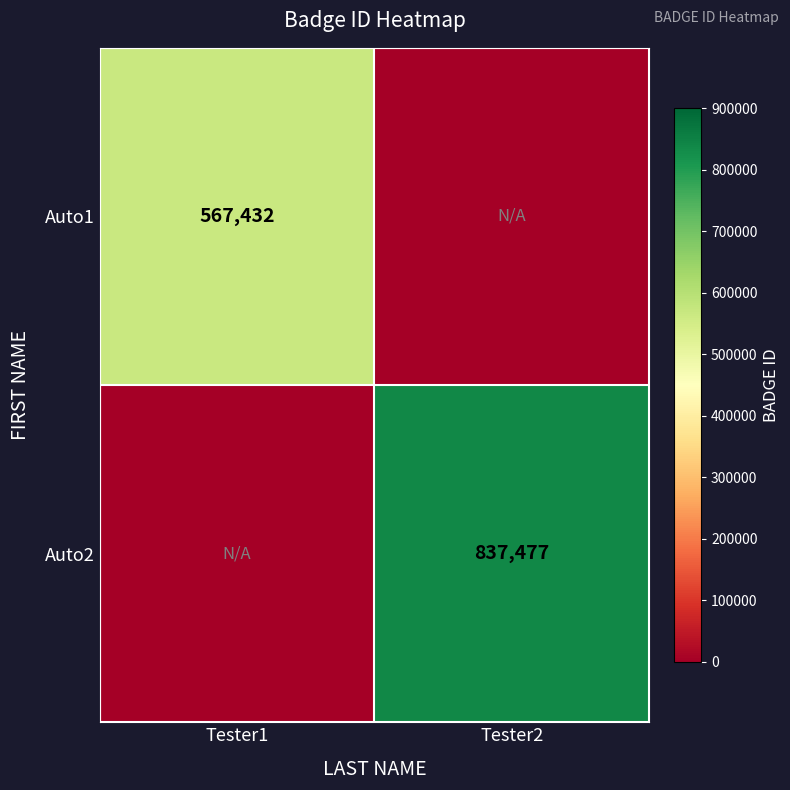

Is the value of Auto2 at Tester2 greater than the value of Auto1 at Tester1?

Yes